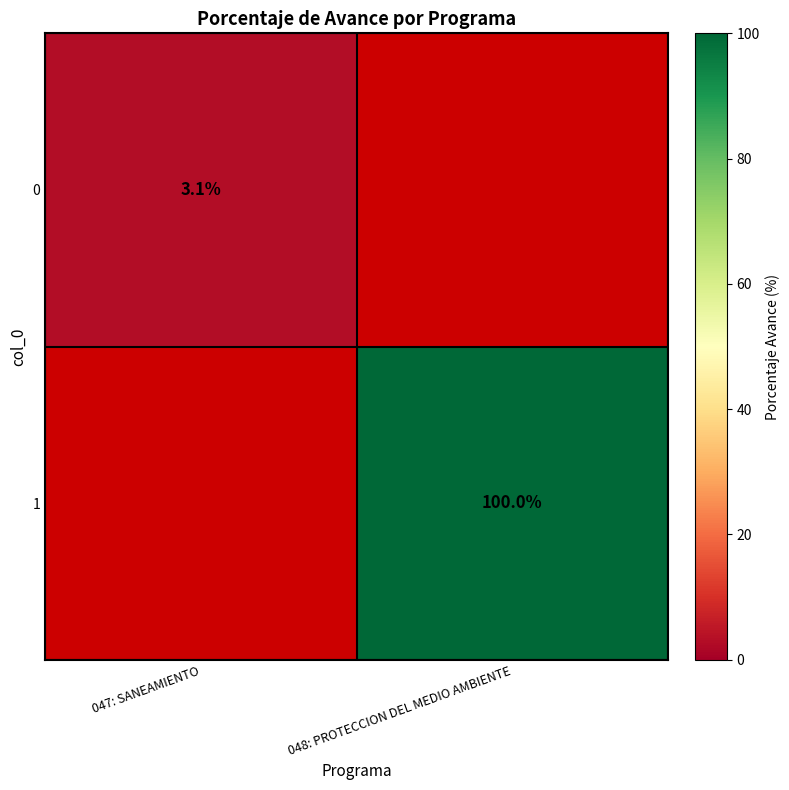

The 0 series shows 1.1 at 047: SANEAMIENTO. True or false?

False